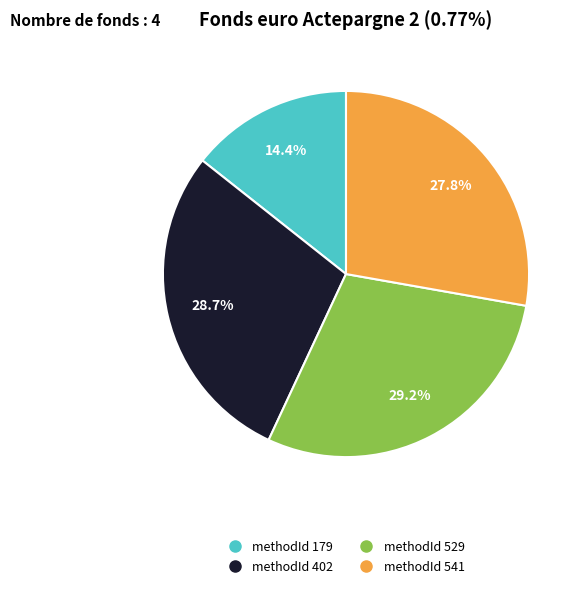

Is there any slice that represents more than half of the pie?

No